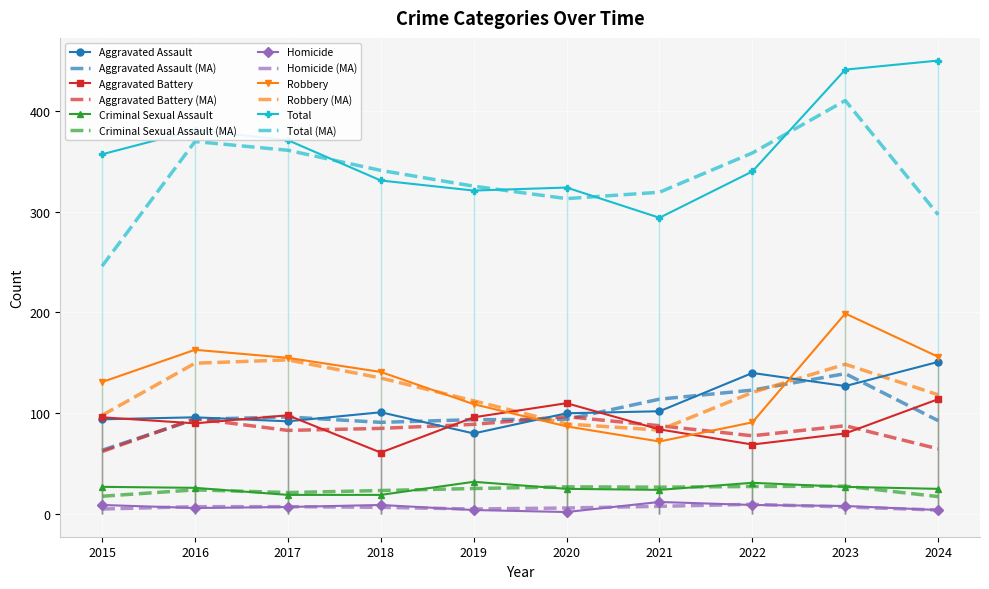

List the series in order of their peak value, lowest first.

Homicide, Criminal Sexual Assault, Aggravated Battery, Aggravated Assault, Robbery, Total